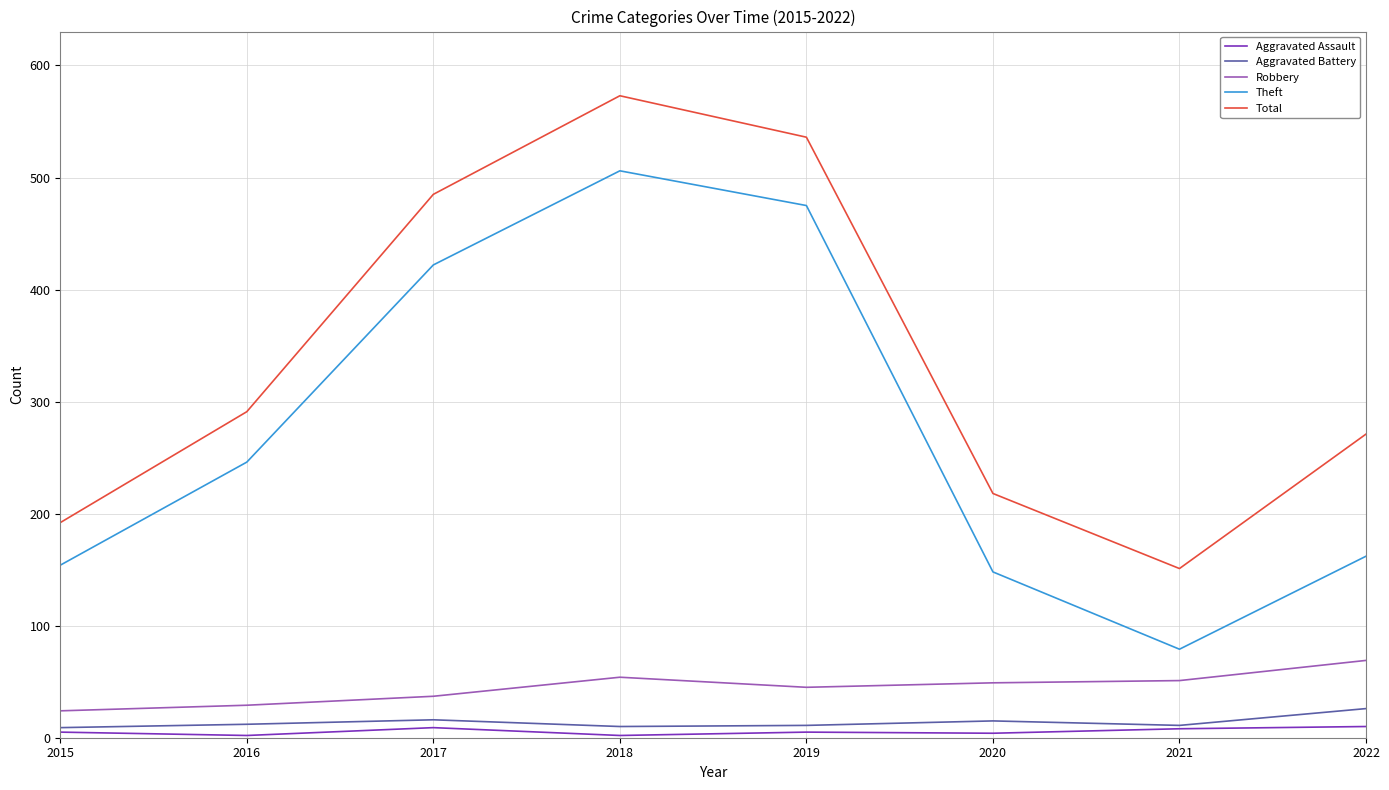

At which category is the sum across all series the highest?

2018